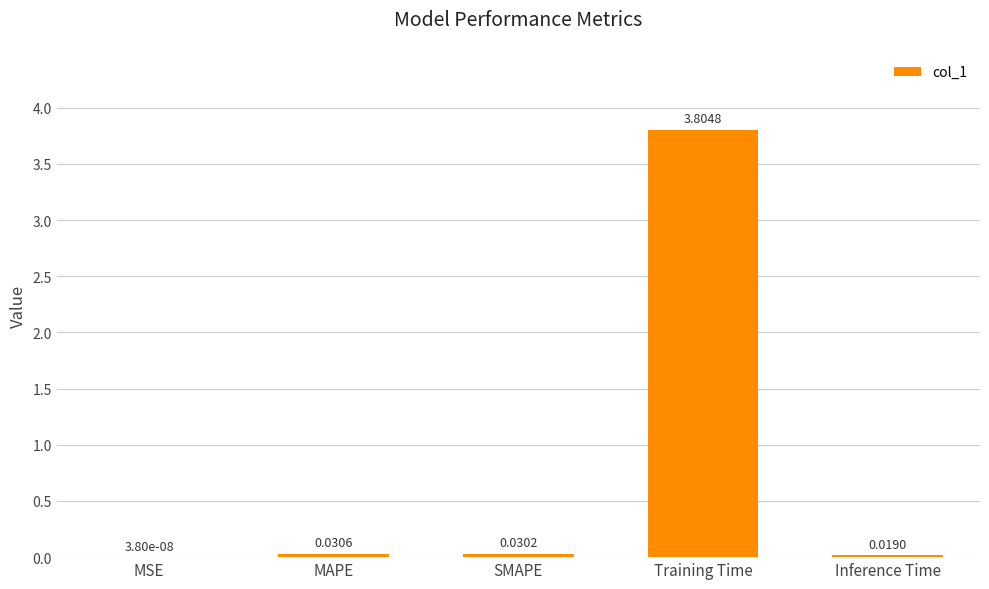

What is the sum of all values?

3.9